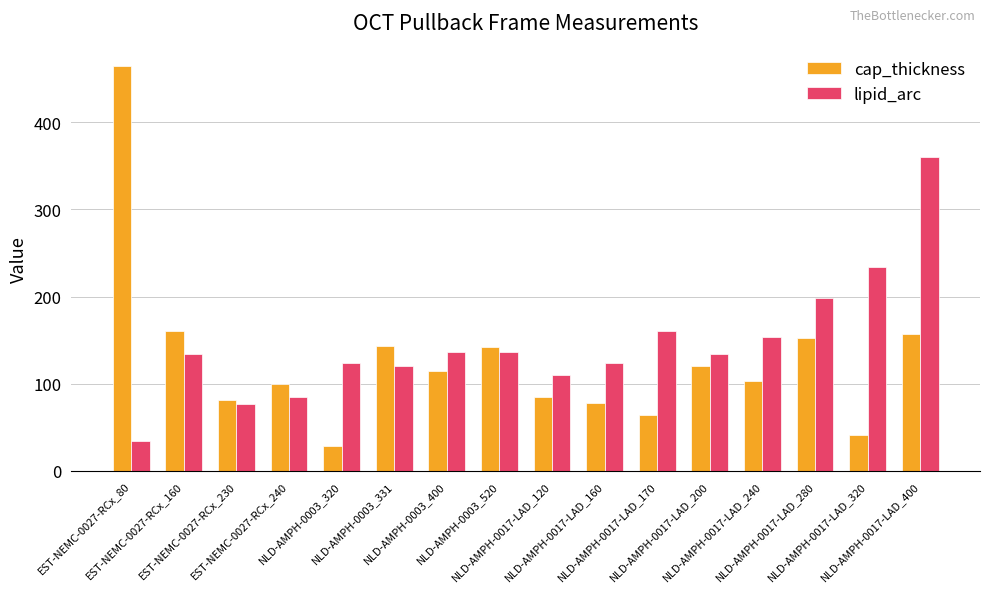

At how many categories does at least one series exceed 56?

16